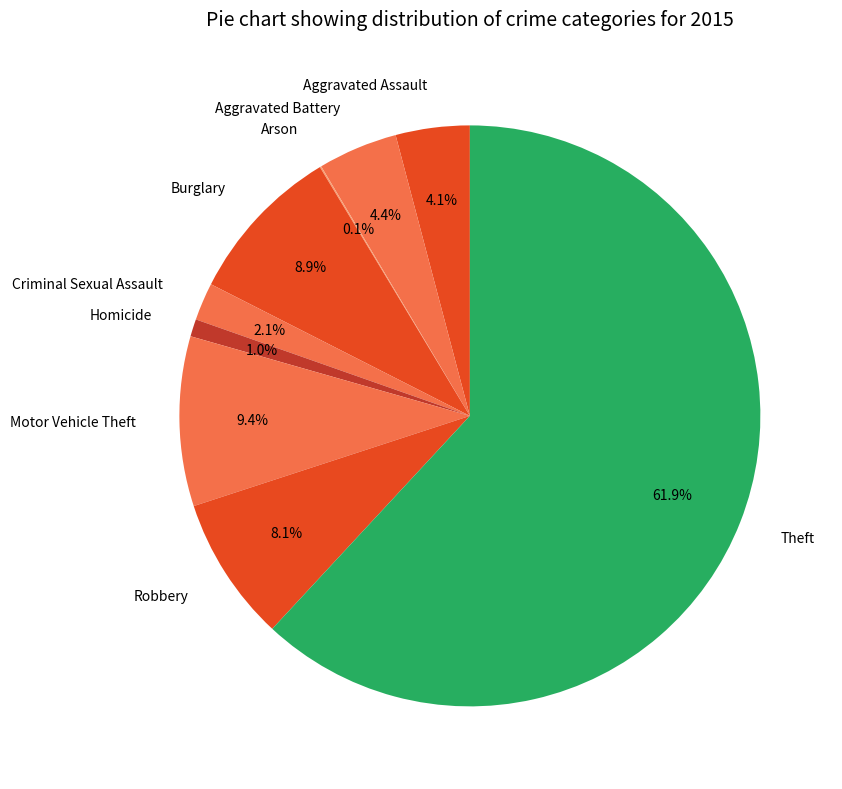

Do Theft and Robbery together represent more than half of the pie?

Yes